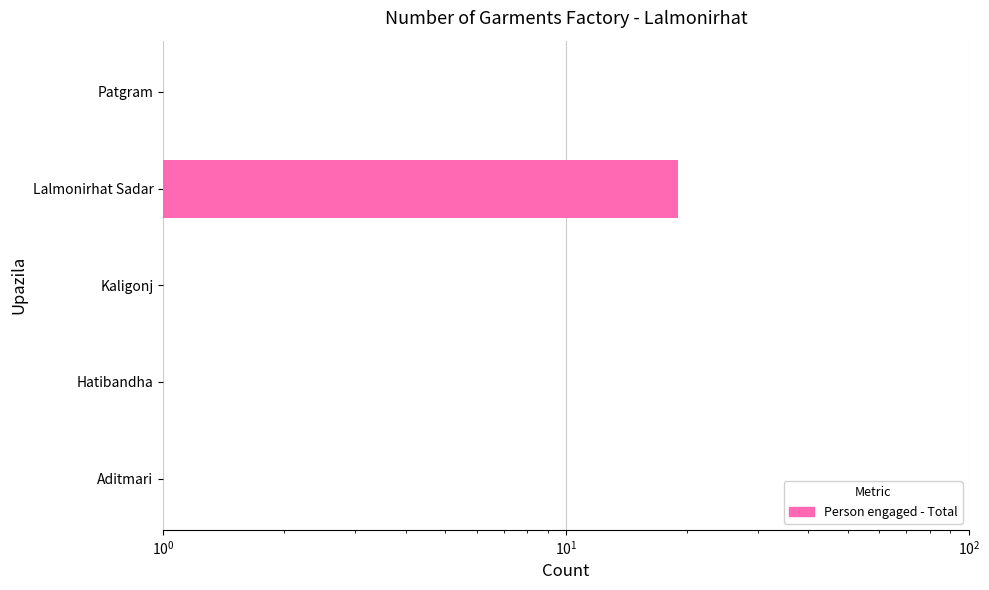

What is the minimum value shown in the chart?

0.5